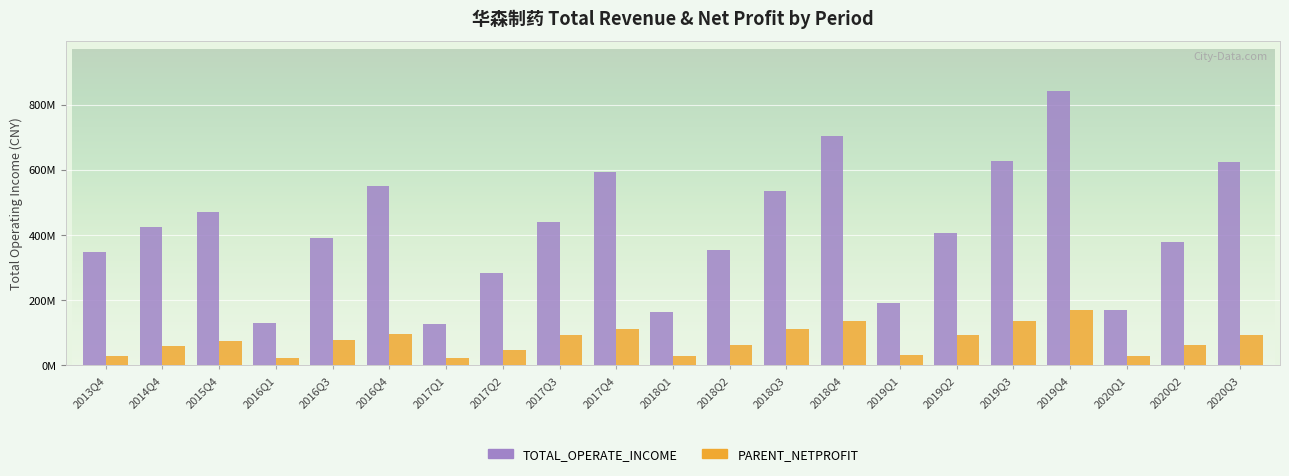

Does the chart contain any negative values?

No